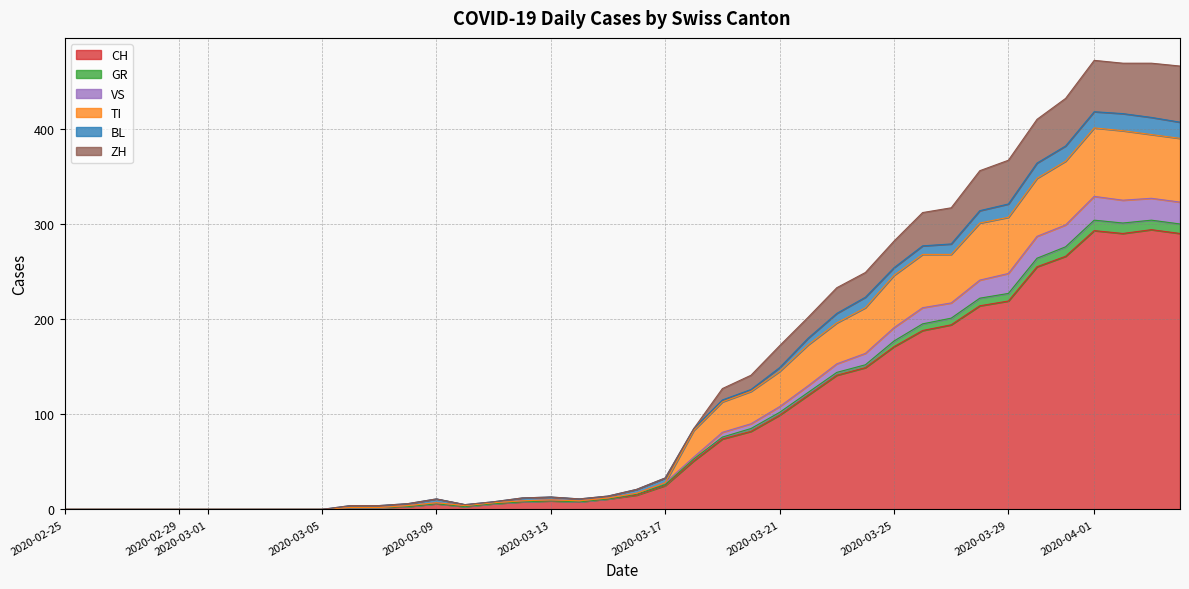

What is the highest value of the CH series?

294